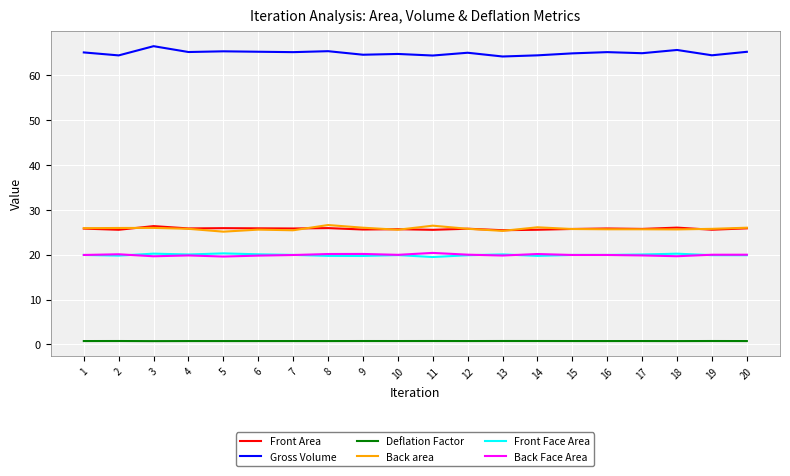

What is the lowest value of the Front Area series?

25.5